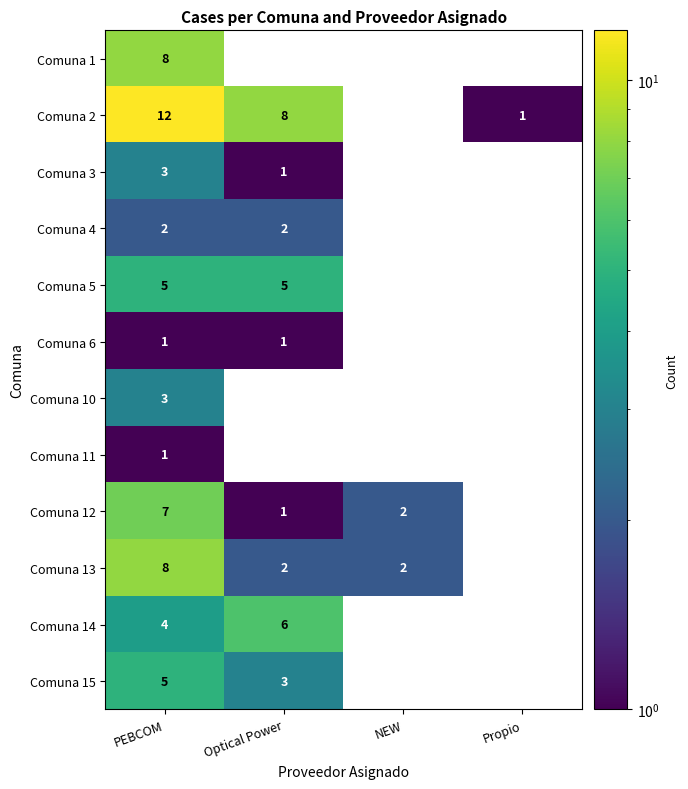

True or false: Comuna 4 has a value of 2 at Optical Power.

True